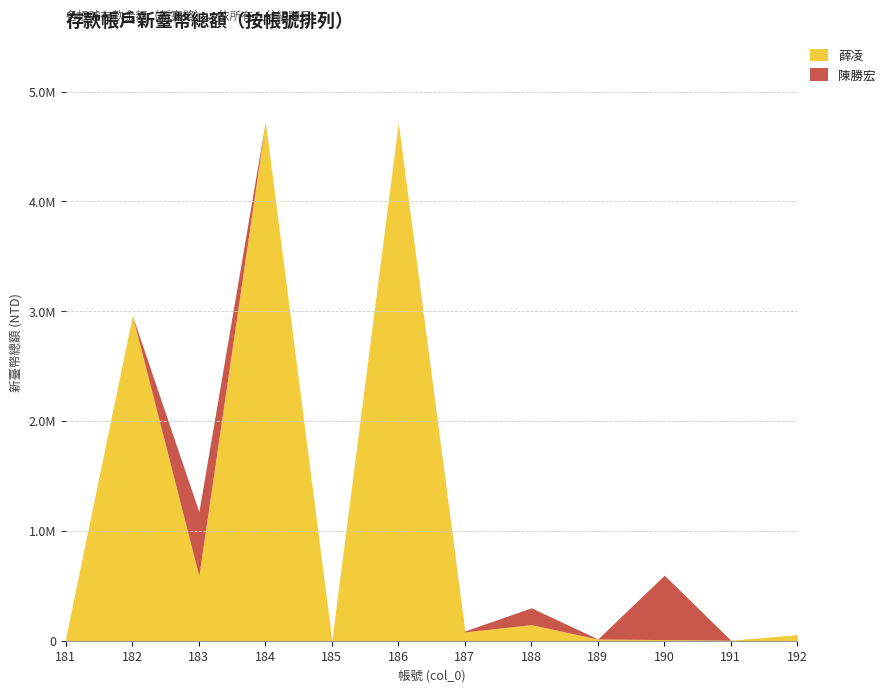

Which series has the widest spread of values?

薛凌